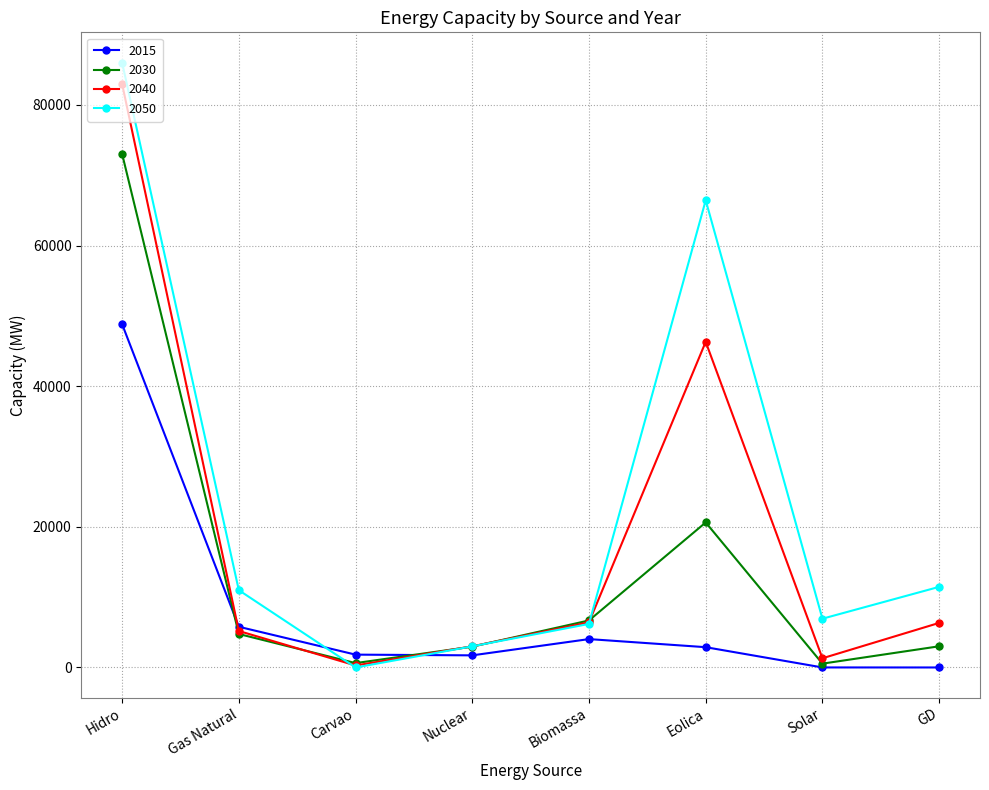

Which label corresponds to the largest value in the chart?

Hidro